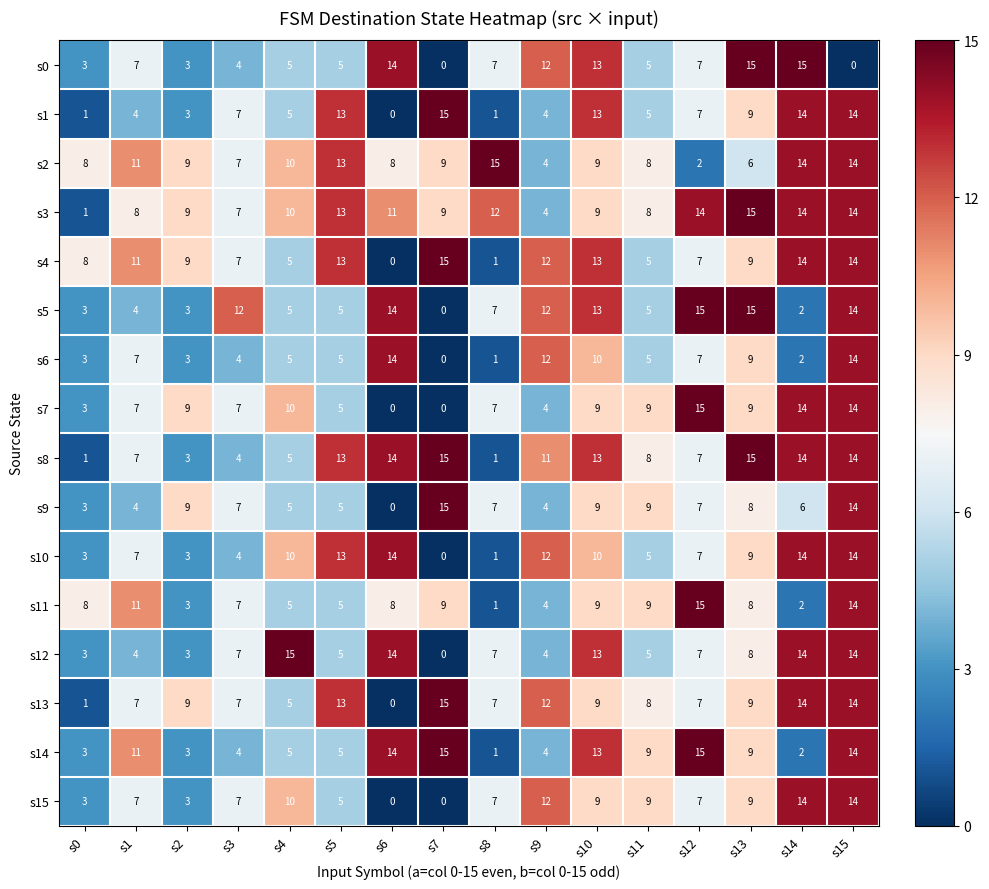

The value of s4 at s0 is 2. True or false?

False